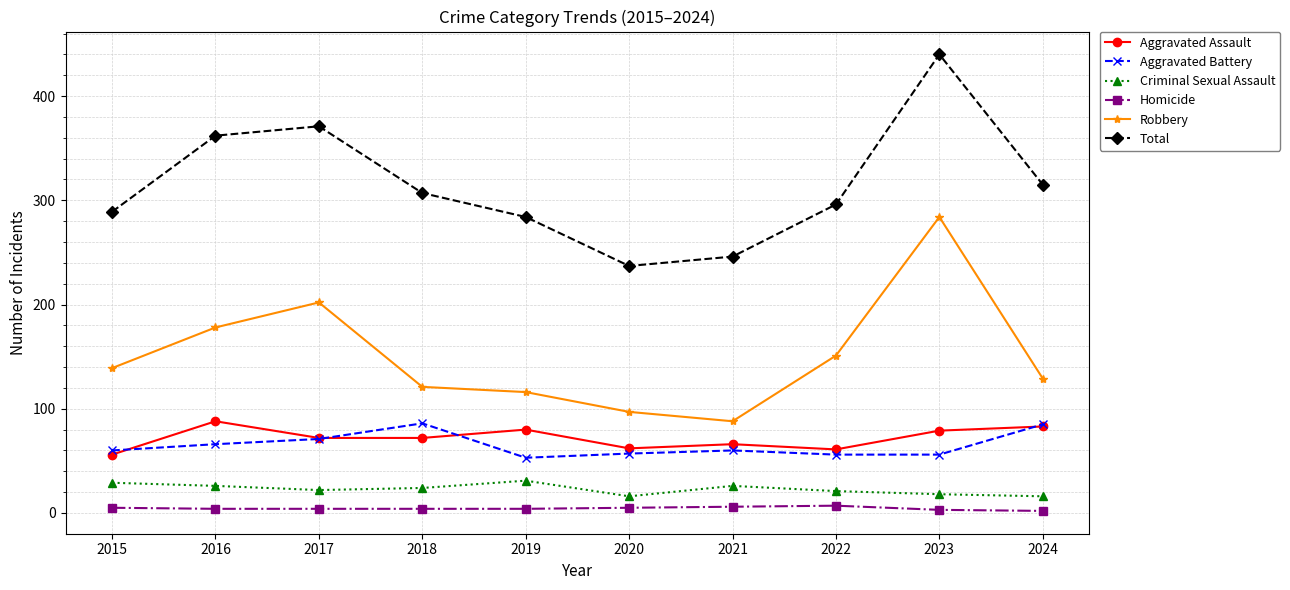

What is the total value across all series at 2021?

492